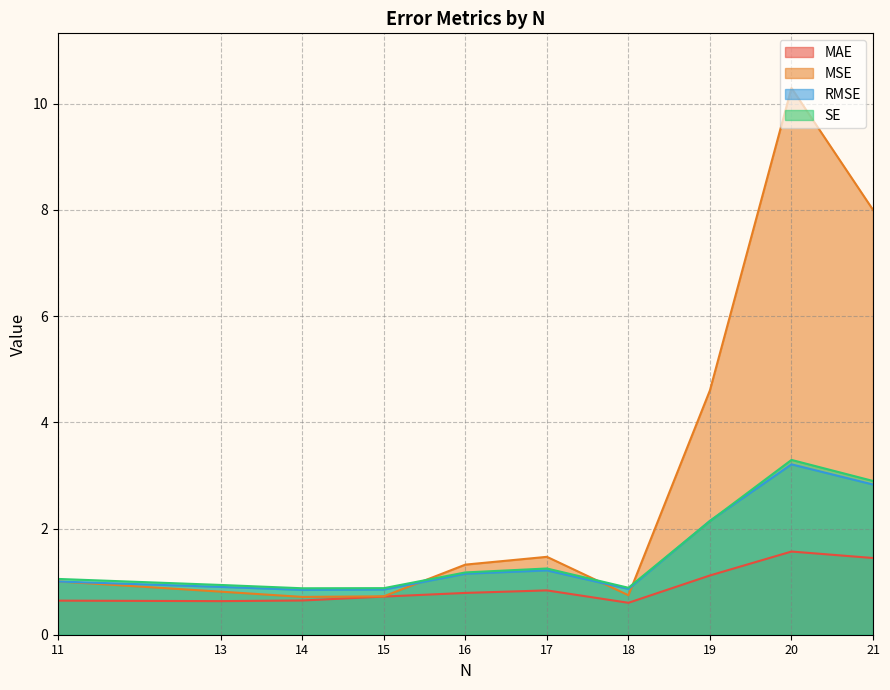

How many distinct data groups are displayed?

4